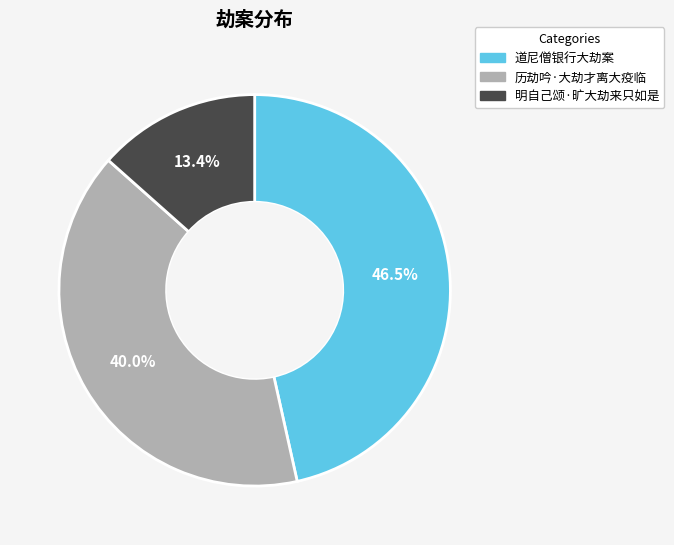

Which has a higher value, 道尼僧银行大劫案 or 明自己颂·旷大劫来只如是?

道尼僧银行大劫案